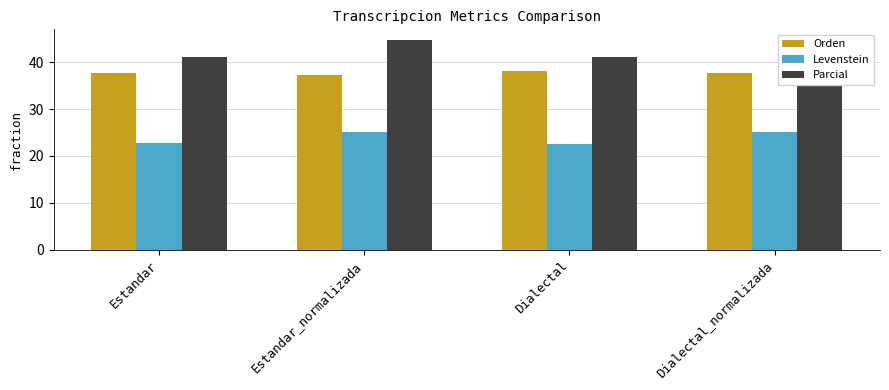

What are all the series names shown in the legend?

Orden, Levenstein, Parcial